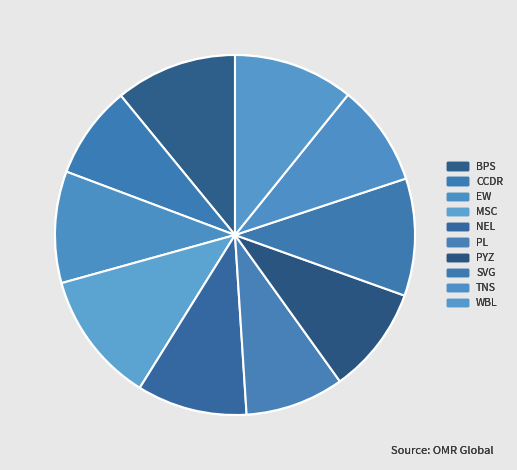

Do BPS and SVG together represent more than half of the pie?

No